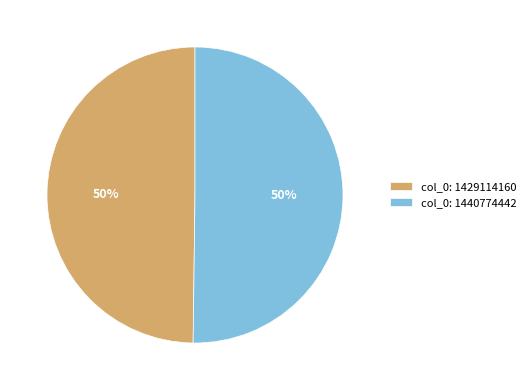

What is the ratio of the value at col_0: 1429114160 to the value at col_0: 1440774442?

1.0